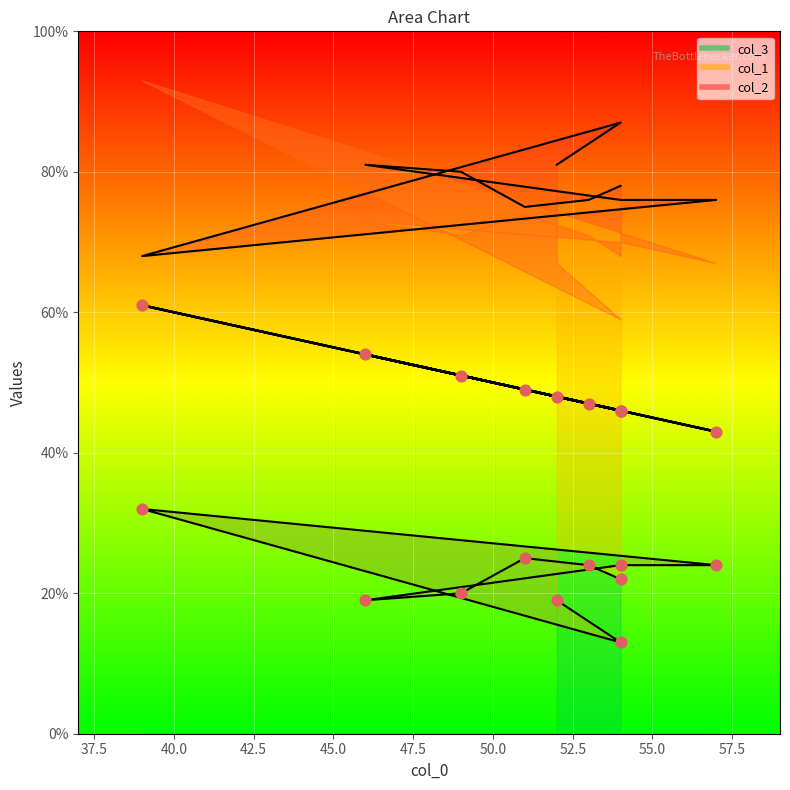

At how many categories does at least one series exceed 32?

10